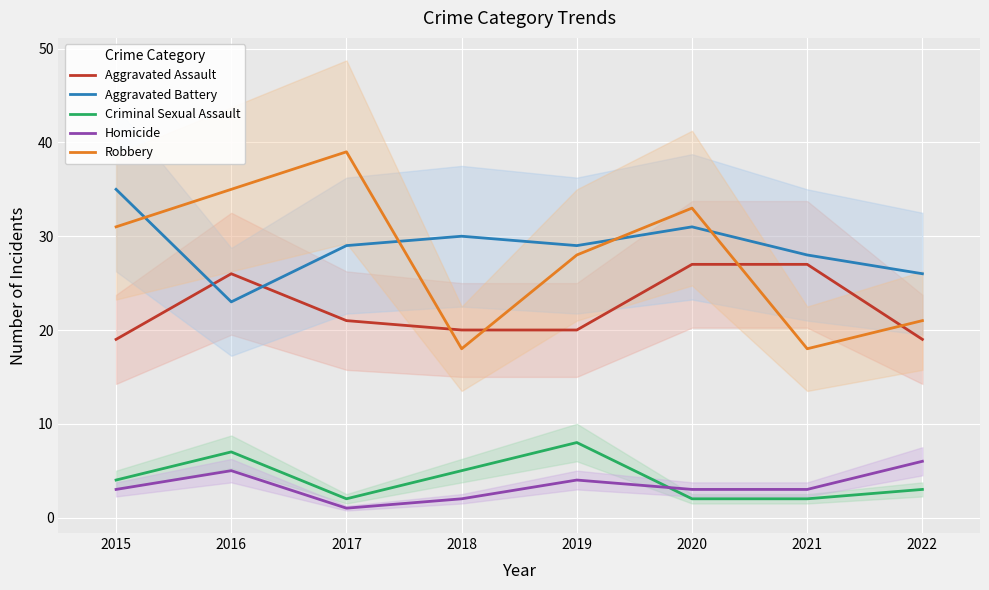

At which label is Robbery closest to 28?

2019